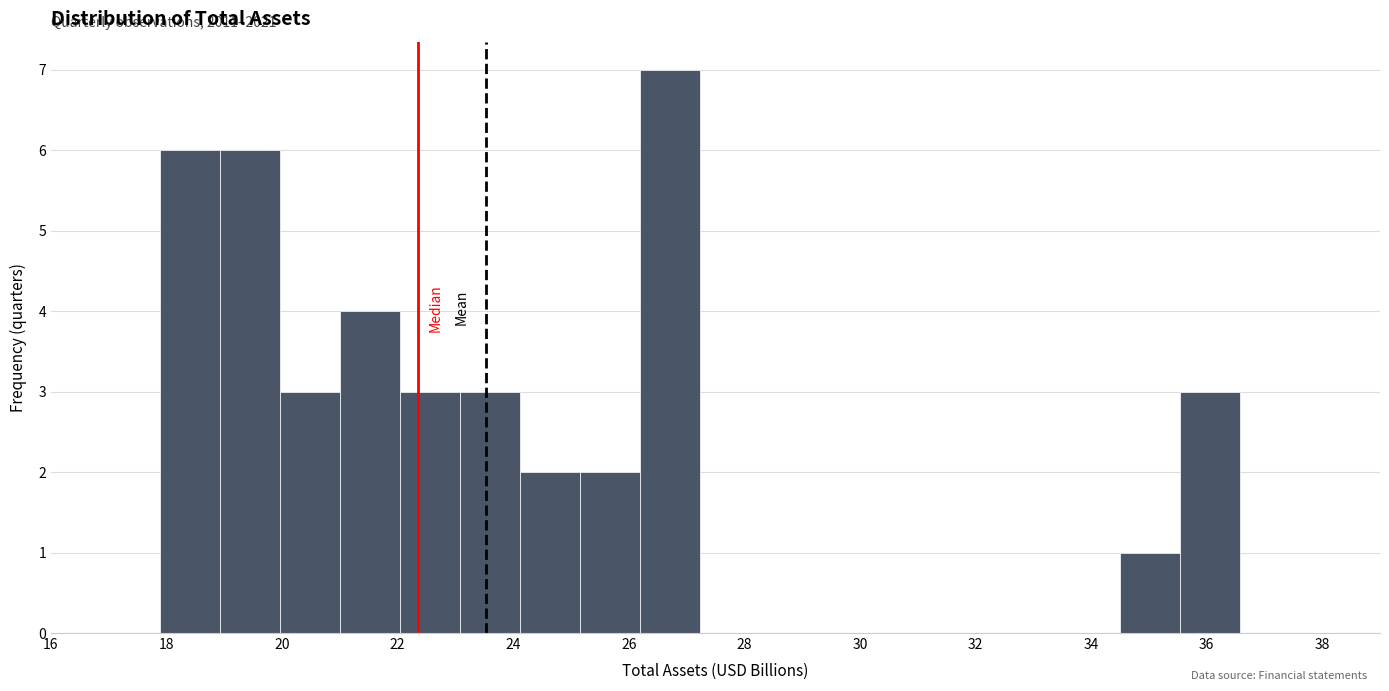

Which range on the x-axis has the tallest bar?

26.2 to 27.2